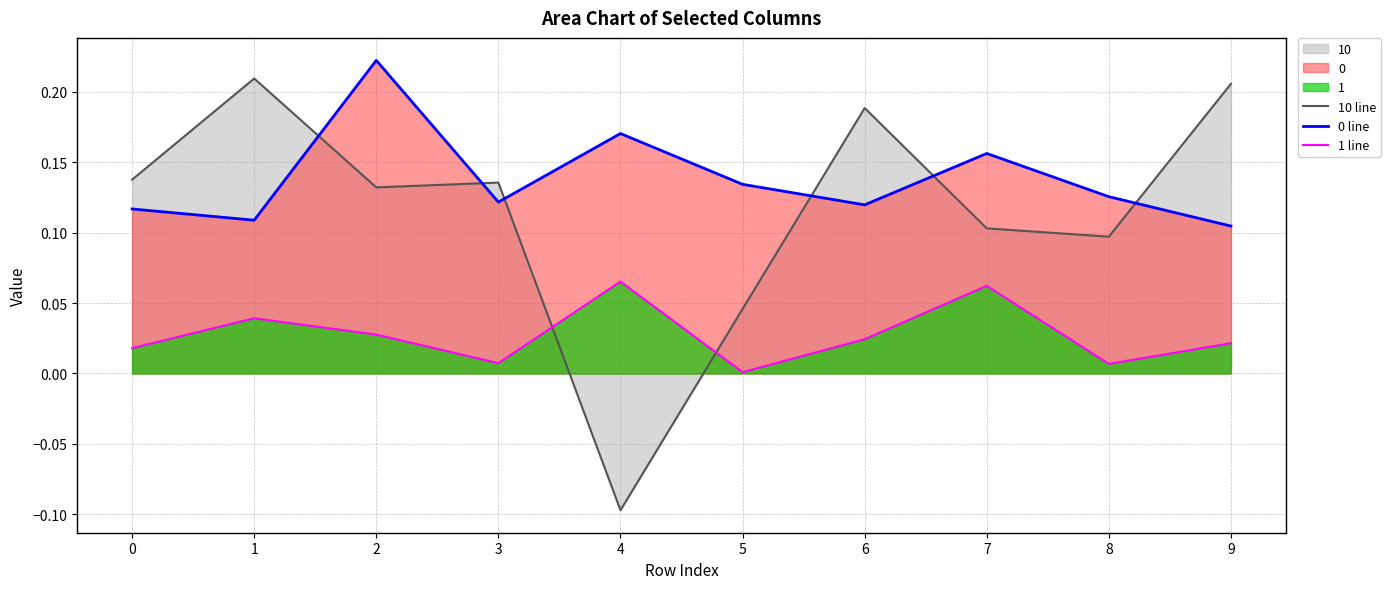

The 0 line series shows 0.1 at 8. True or false?

True